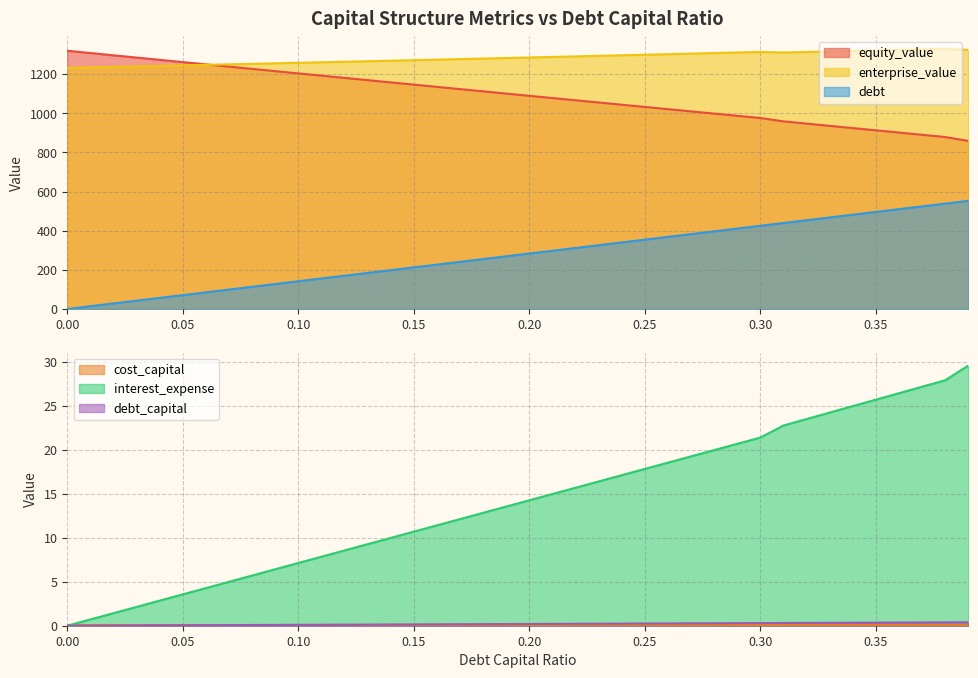

What is the sum of all equity_value values?

43753.3